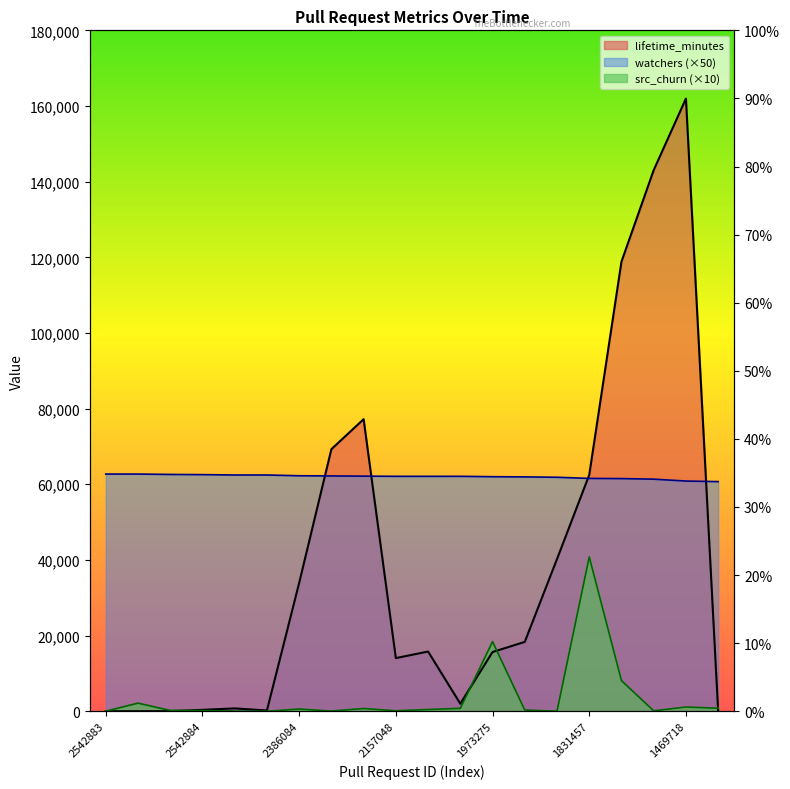

What position from the left is 2149739?

11